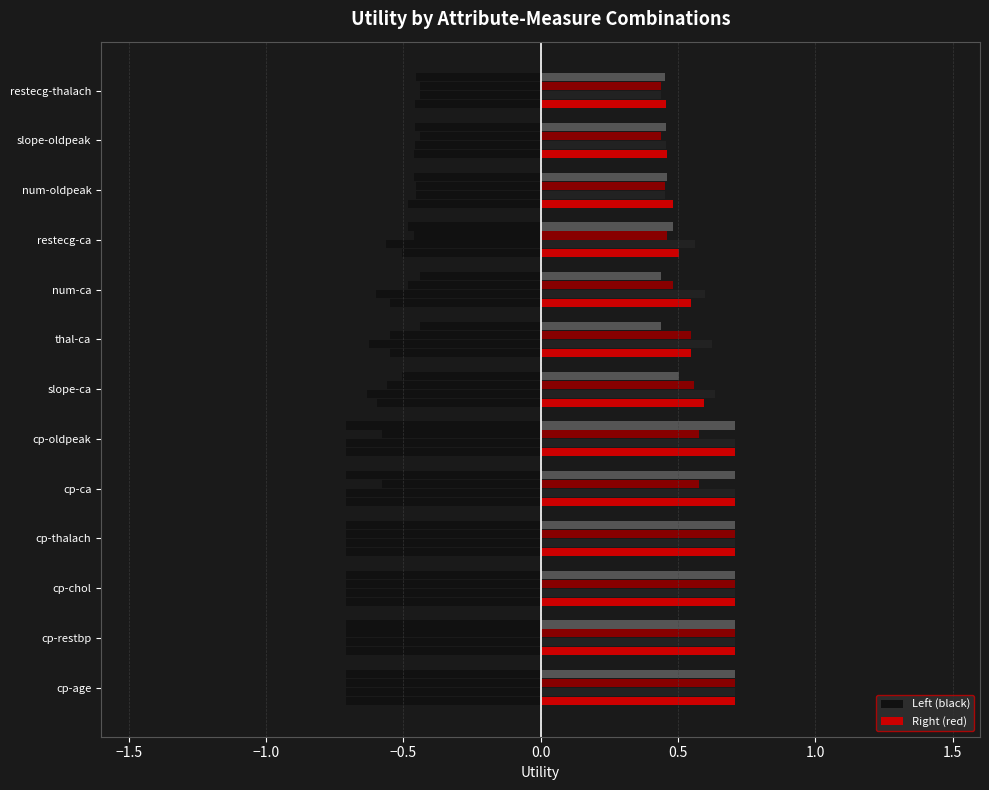

Reading left to right, what are all the values shown in this chart?

sum: -0.7	-0.7	-0.7	-0.7	-0.7	-0.7	-0.6	-0.5	-0.5	-0.5	-0.5	-0.5	-0.5
avg: -0.7	-0.7	-0.7	-0.7	-0.7	-0.7	-0.6	-0.6	-0.6	-0.6	-0.5	-0.5	-0.4
max: -0.7	-0.7	-0.7	-0.7	-0.6	-0.6	-0.6	-0.5	-0.5	-0.5	-0.5	-0.4	-0.4
count: -0.7	-0.7	-0.7	-0.7	-0.7	-0.7	-0.5	-0.4	-0.4	-0.5	-0.5	-0.5	-0.5